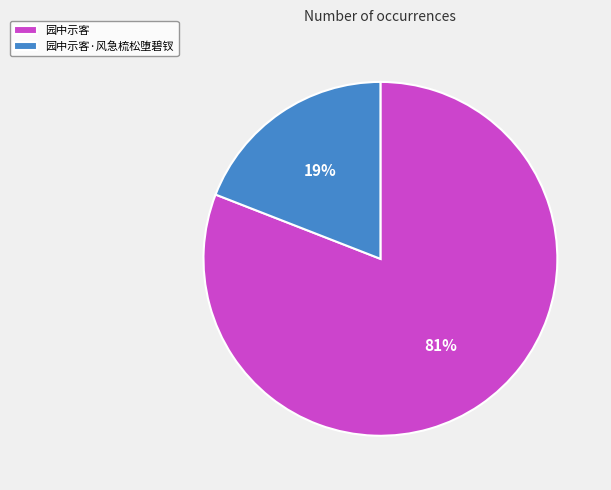

What is the largest slice in the pie chart?

园中示客